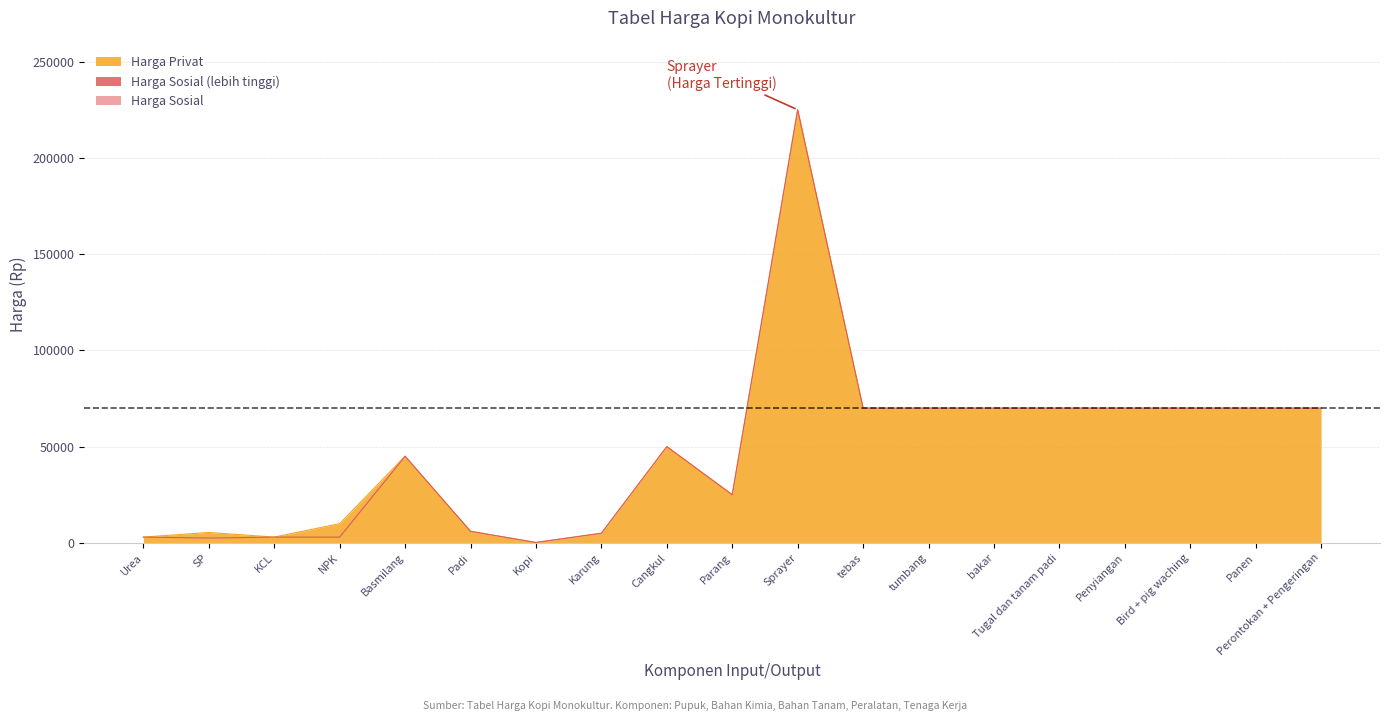

Reading left to right, what are all the values shown in this chart?

Harga Privat: 3000	5400	3000	10000	45000	6000	200	5000	50000	25000	225000	70000	70000	70000	70000	70000	70000	70000	70000
Harga Sosial: 3000	2500	3000	3000	45000	6000	200	5000	50000	25000	225000	70000	70000	70000	70000	70000	70000	70000	70000